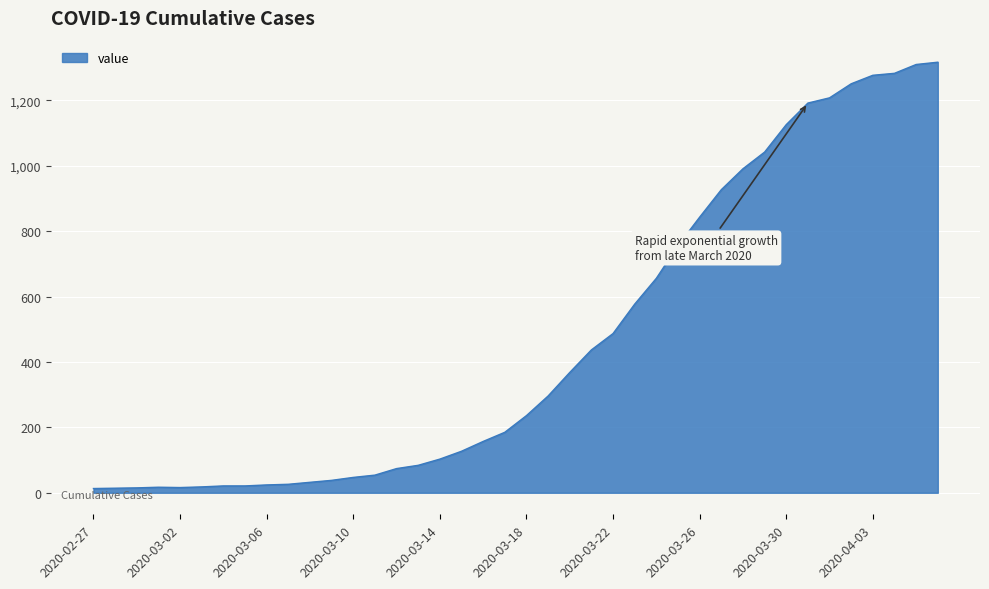

How many lines are shown in the chart?

1